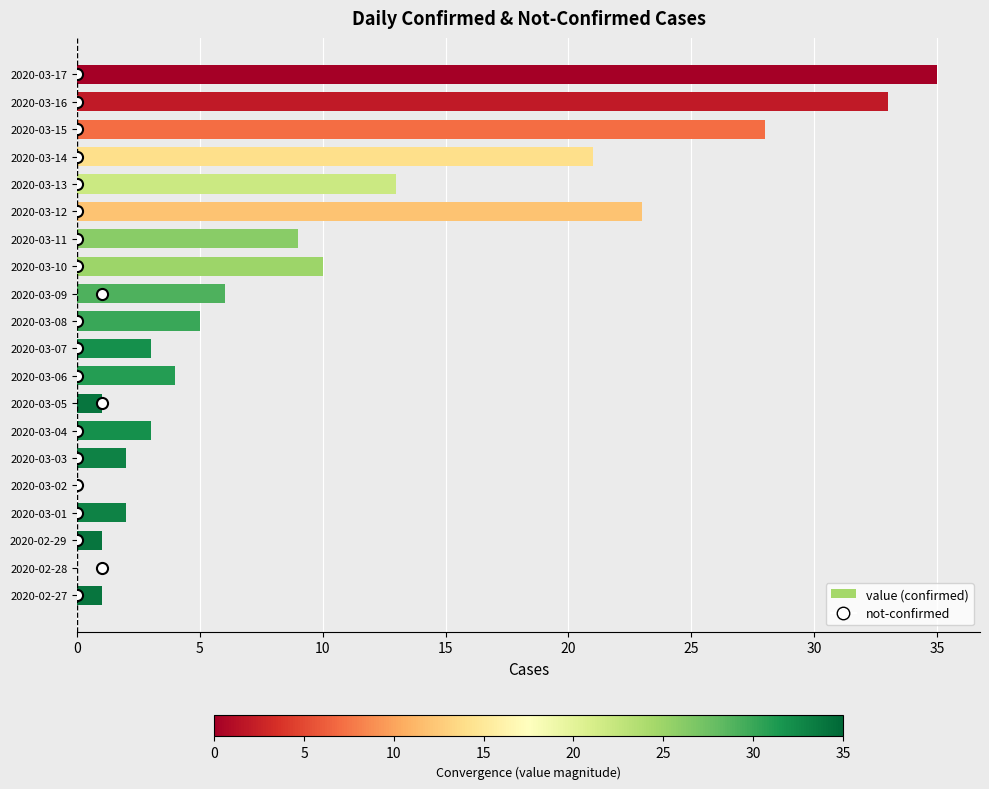

Between 2020-03-09 and 2020-03-04, which is larger?

2020-03-09